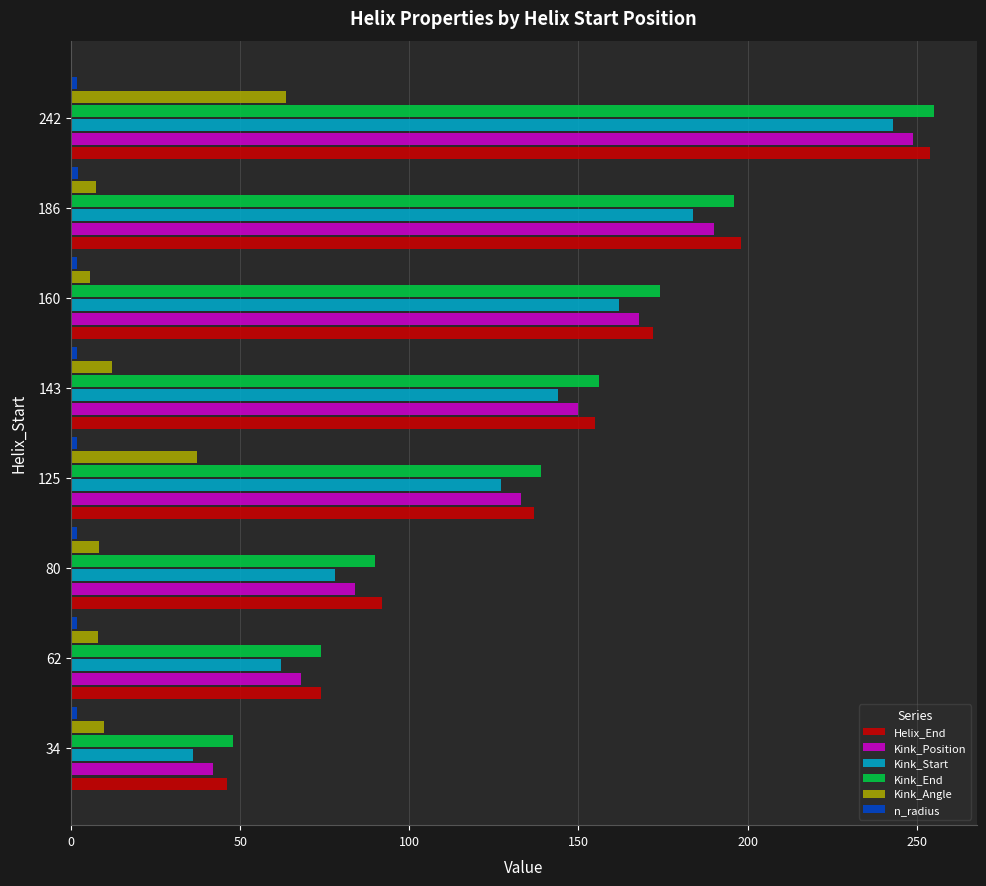

List the labels in order of Kink_Start value, largest first.

242, 186, 160, 143, 125, 80, 62, 34